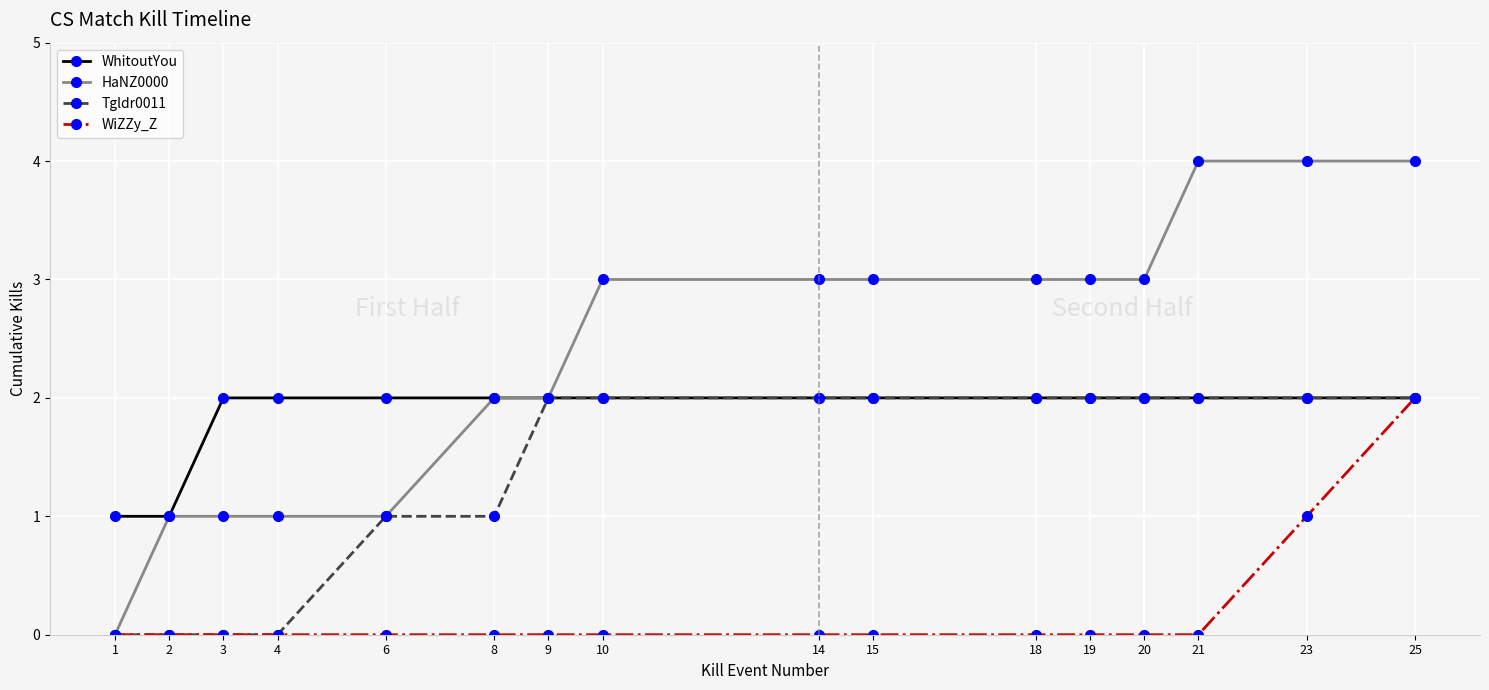

List the series in order of their overall mean, highest first.

HaNZ0000, WhitoutYou, Tgldr0011, WiZZy_Z